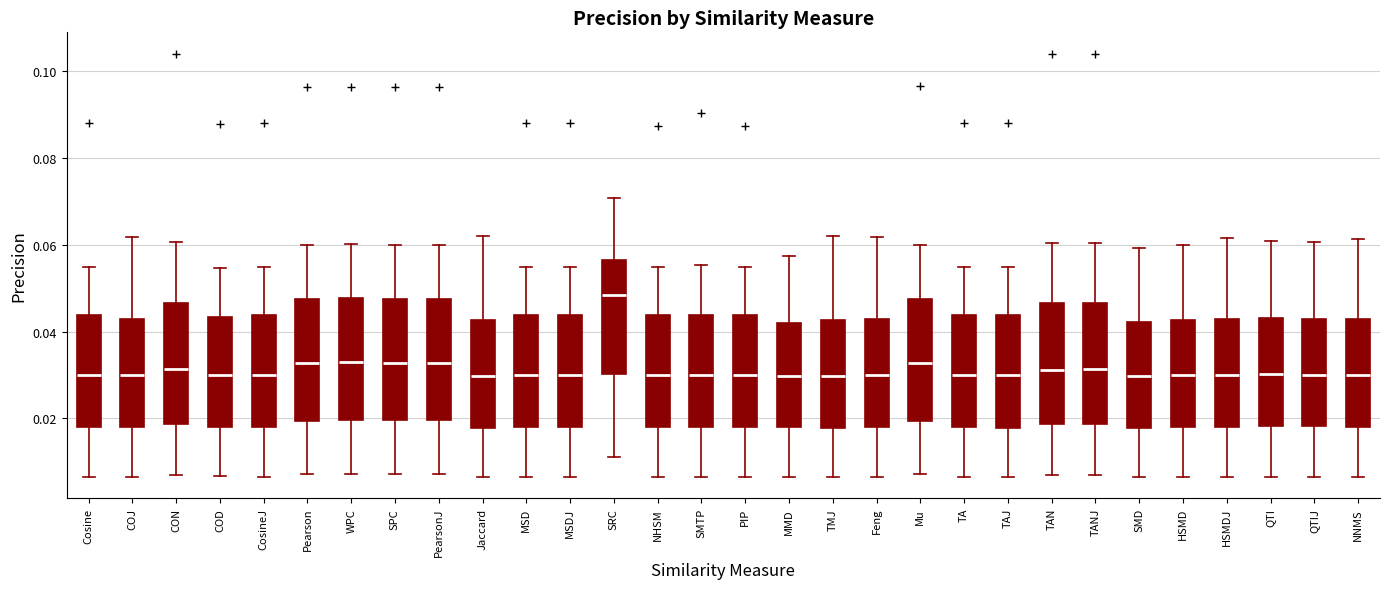

Where is the upper edge of the box for Cosine on the y-axis? The values are not printed on the chart, so give them approximately, as read against the axis.

0.044